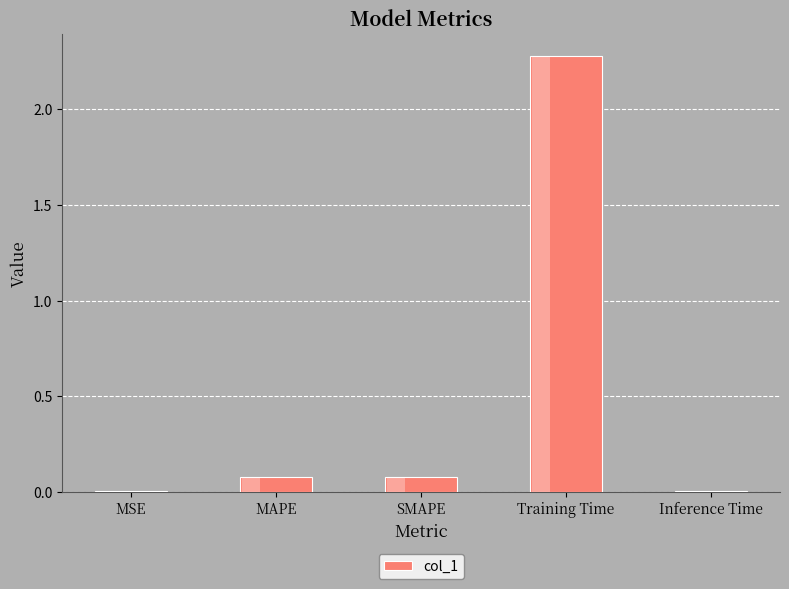

What is the difference between the second highest and second lowest values?

0.1